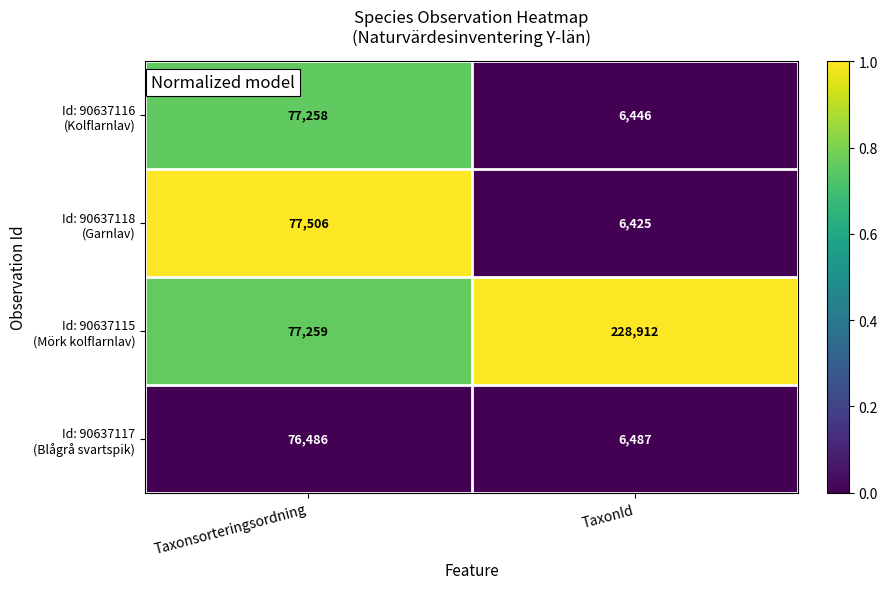

What is the spread (max minus min) of values at Taxonsorteringsordning?

1020